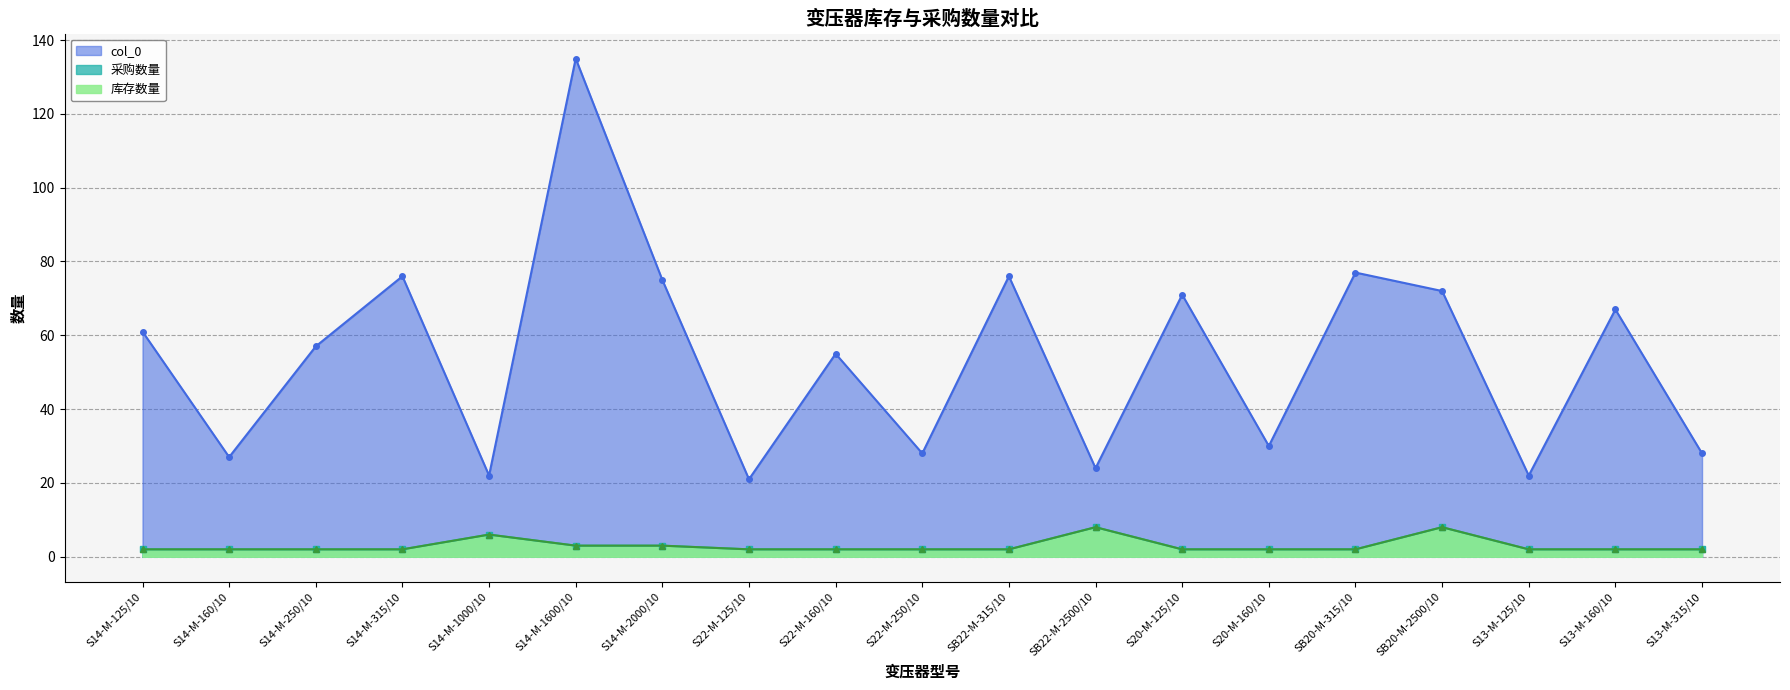

What is the value of the 库存数量 point at the 15th from the left?

2